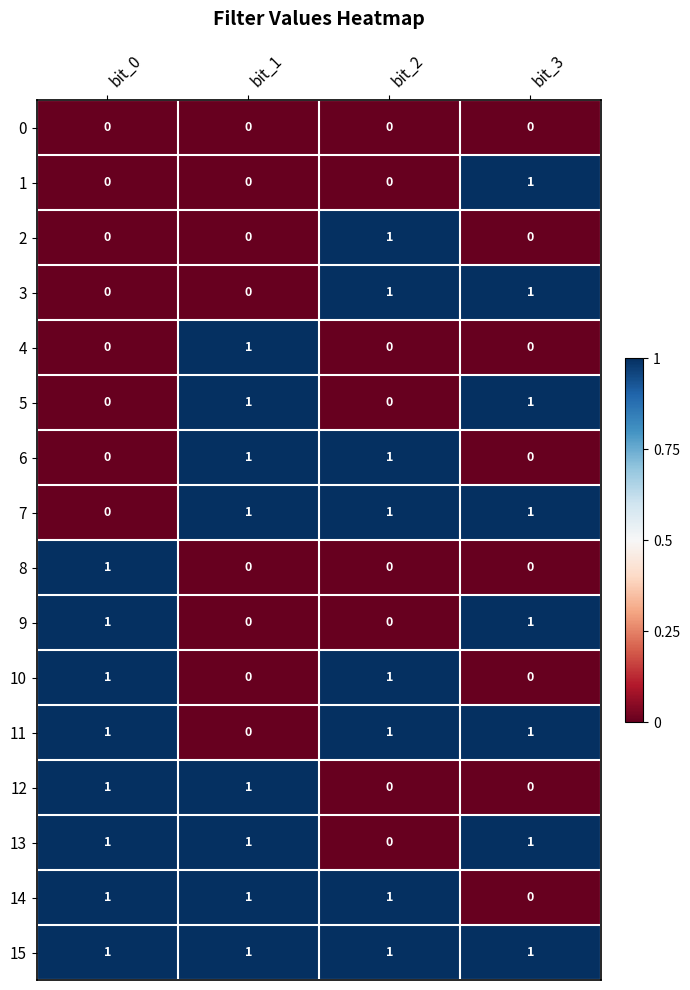

The 11 series shows 0 at bit_1. True or false?

True